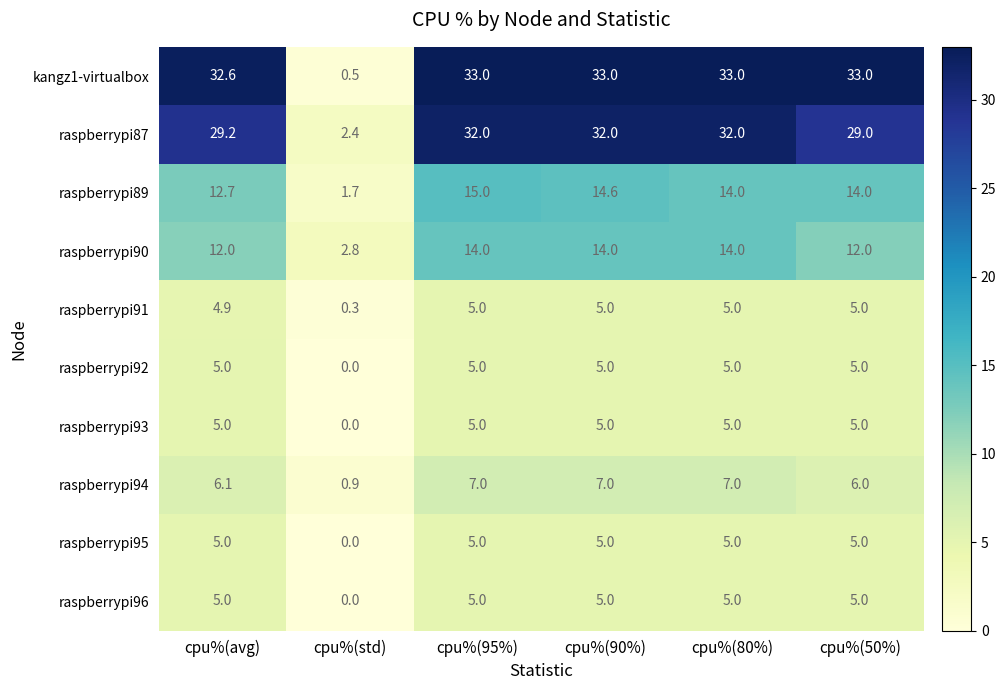

Which category has the lowest value in the raspberrypi93 series?

cpu%(std)